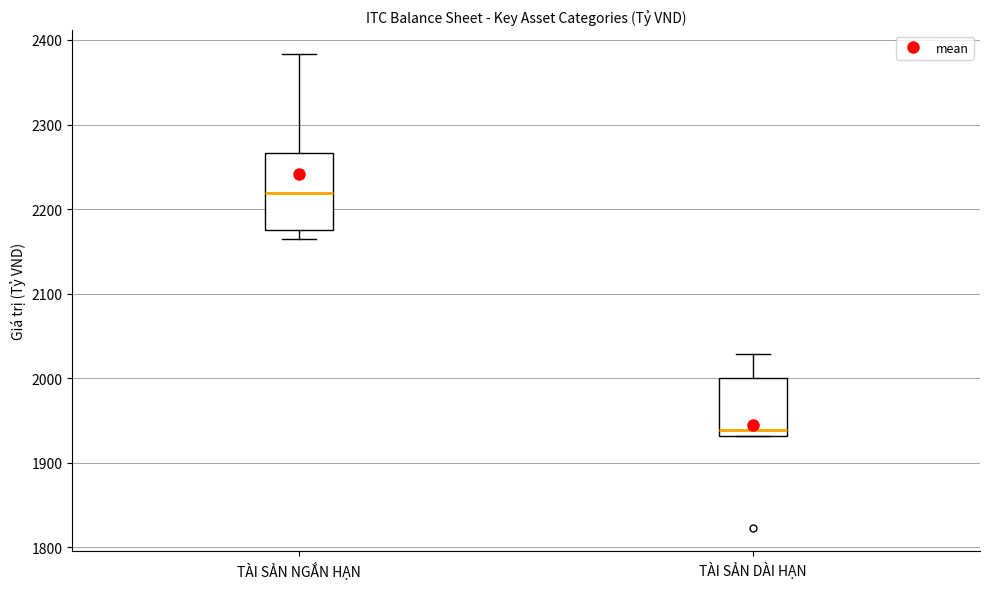

Which box is the tallest, from its lower edge to its upper edge?

TÀI SẢN NGẮN HẠN